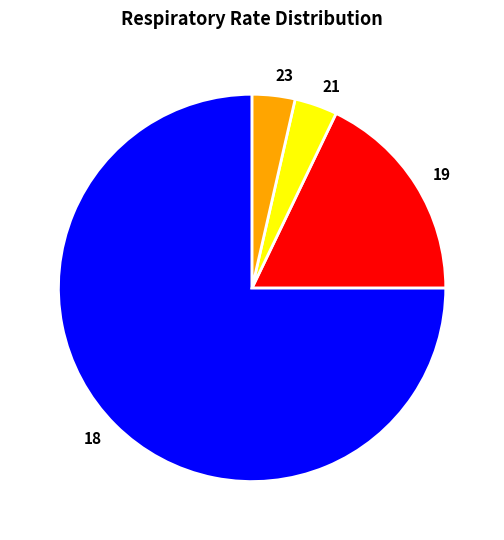

Is there a majority slice in this chart?

Yes